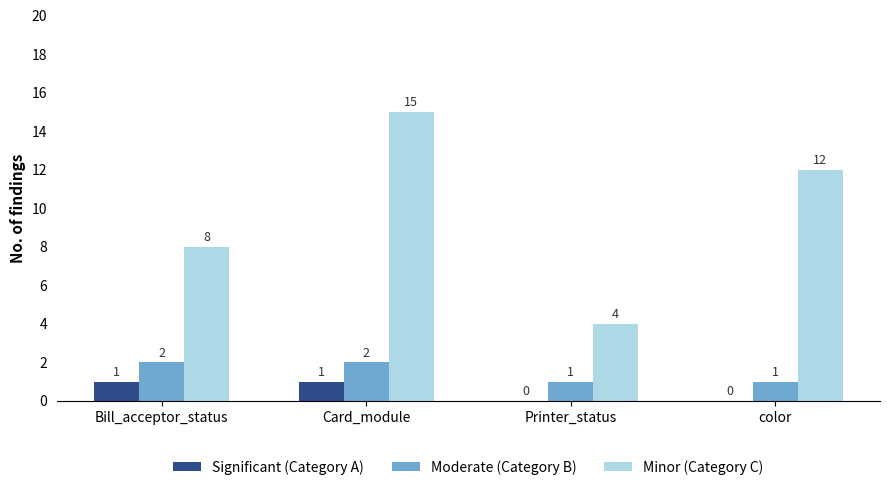

The value of Minor (Category C) at Printer_status is 1. True or false?

False